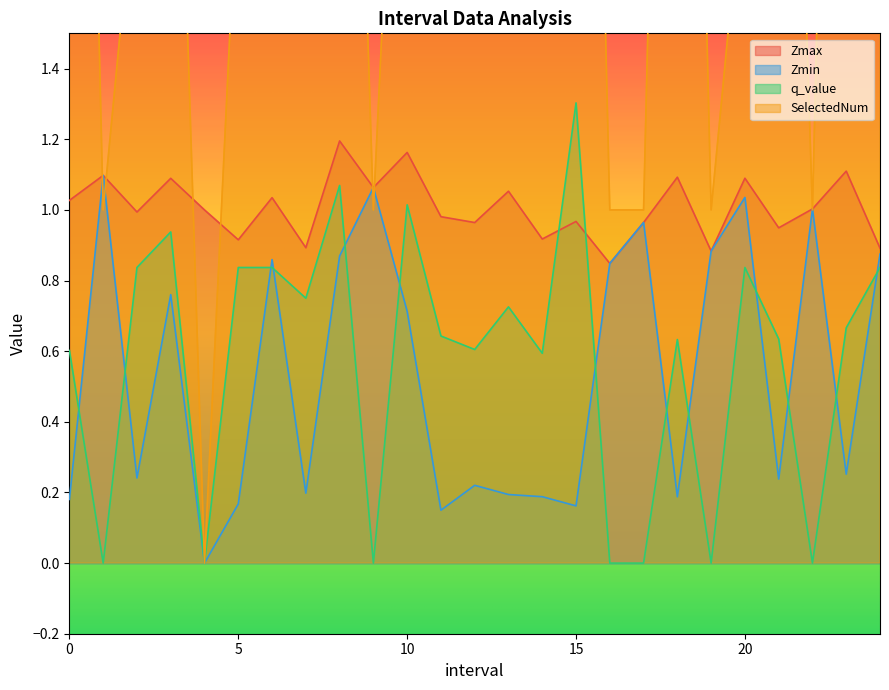

In Zmin, how many points are higher than both neighbors (excluding endpoints)?

8